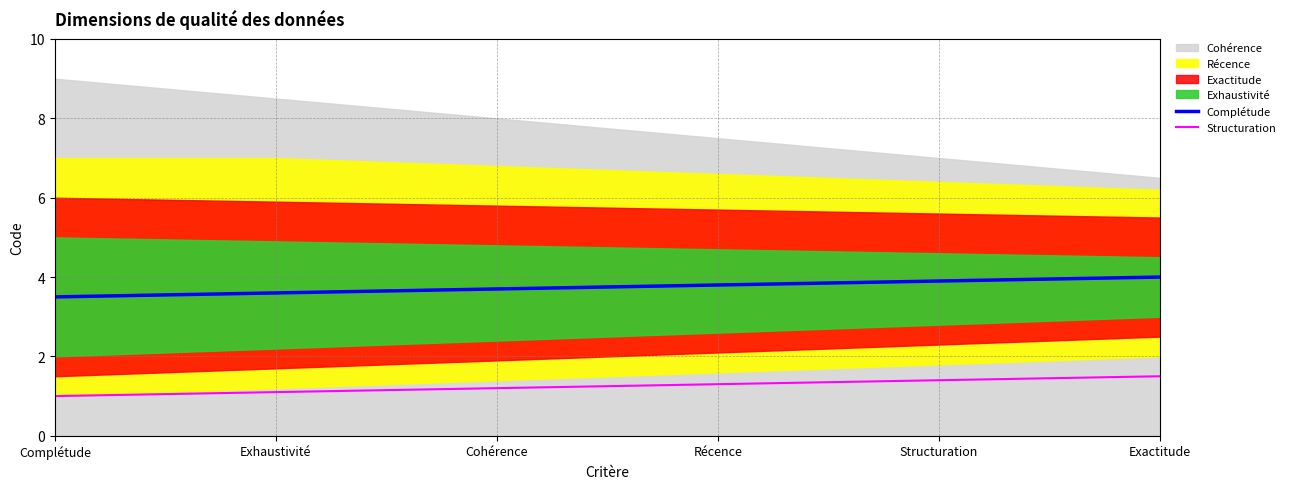

True or false: Structuration has more than 2 interior local peaks.

False